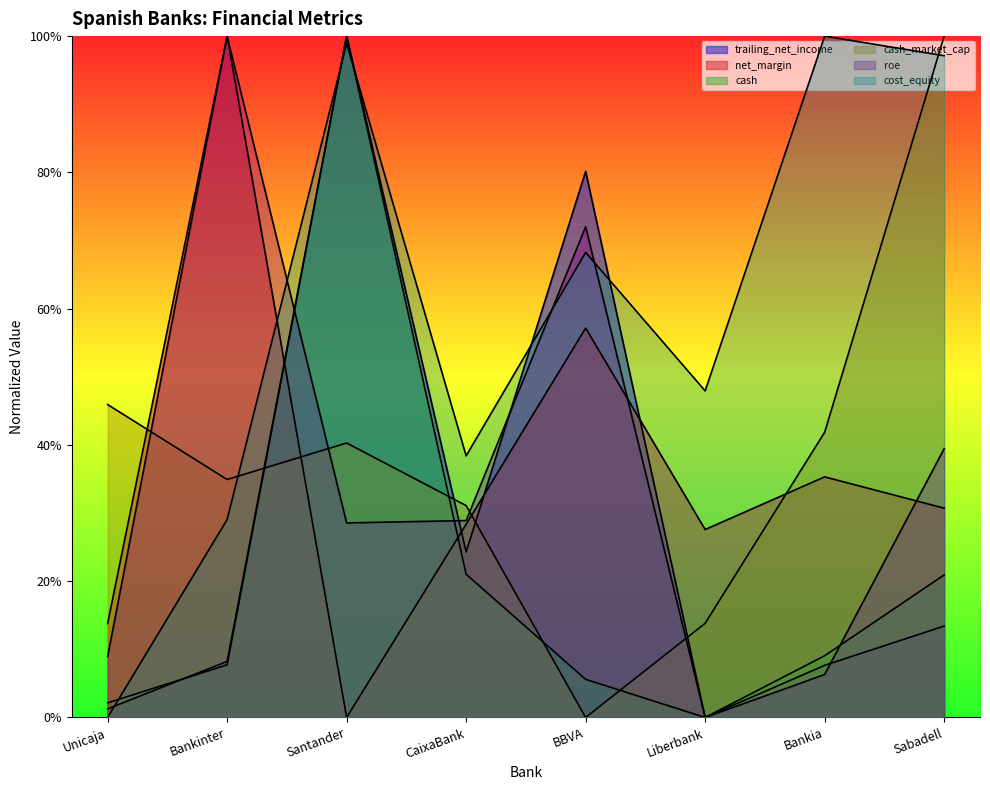

At which category does trailing_net_income reach its first local valley?

CaixaBank